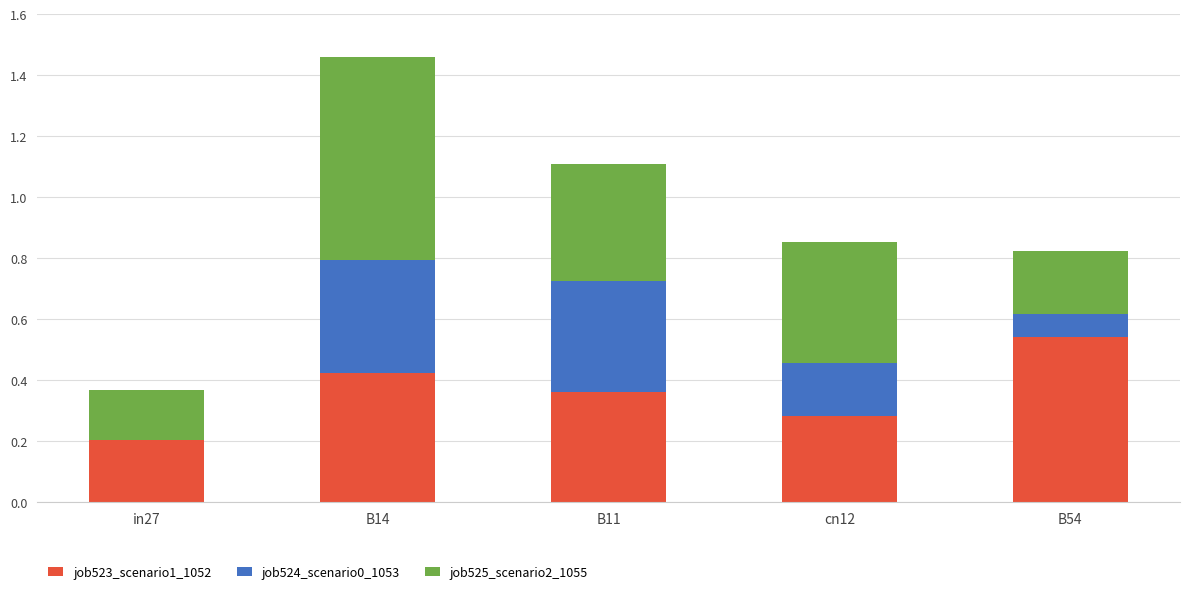

Which category has the highest value in the job523_scenario1_1052 series?

B54